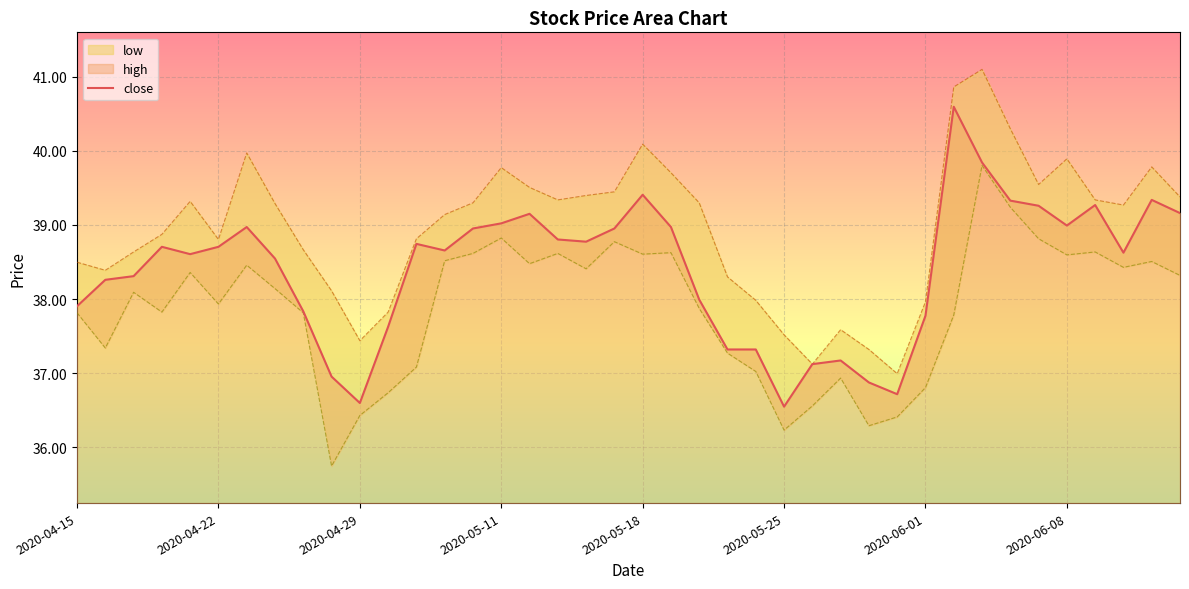

How many values exceed 38?

26